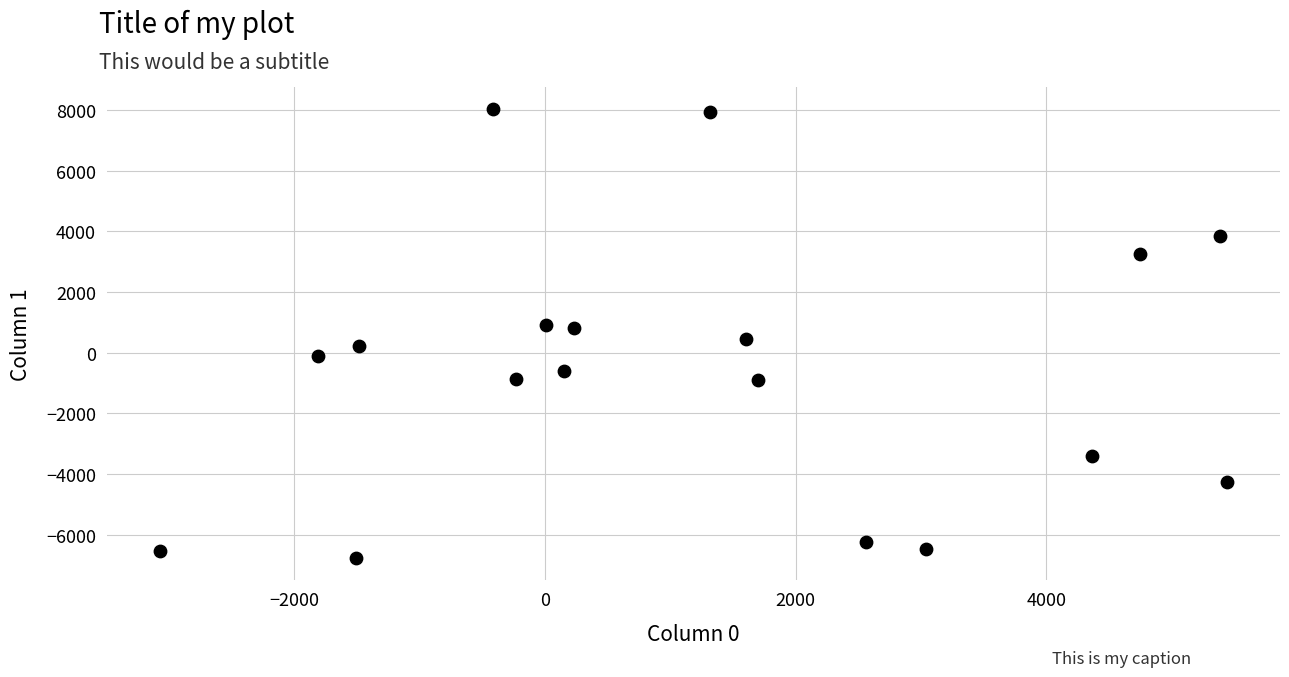

What is the range of Y values (max minus min)?

14780.3